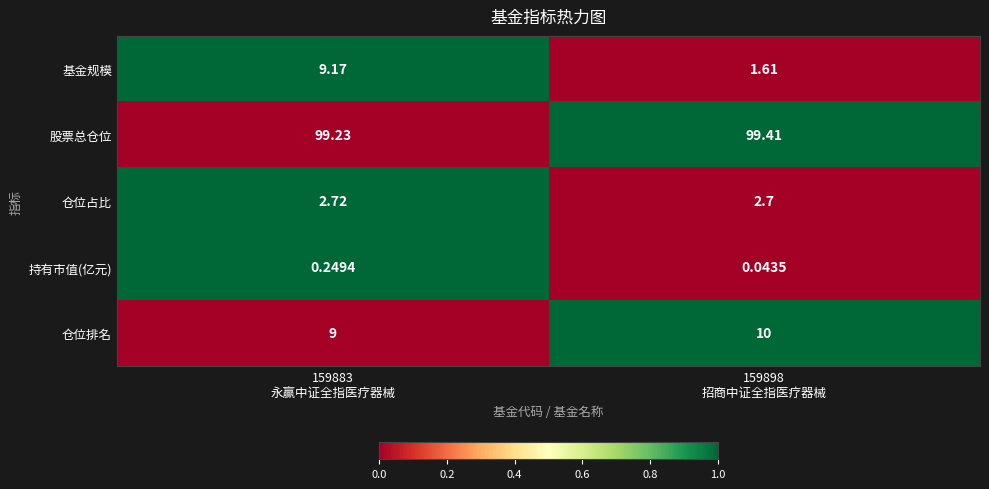

Which series has the widest spread of values?

基金规模